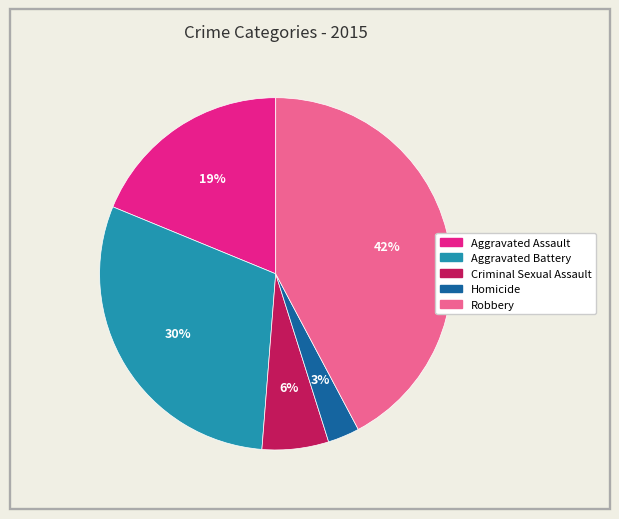

To the nearest percent, what is the combined percentage of Homicide and Robbery?

45%